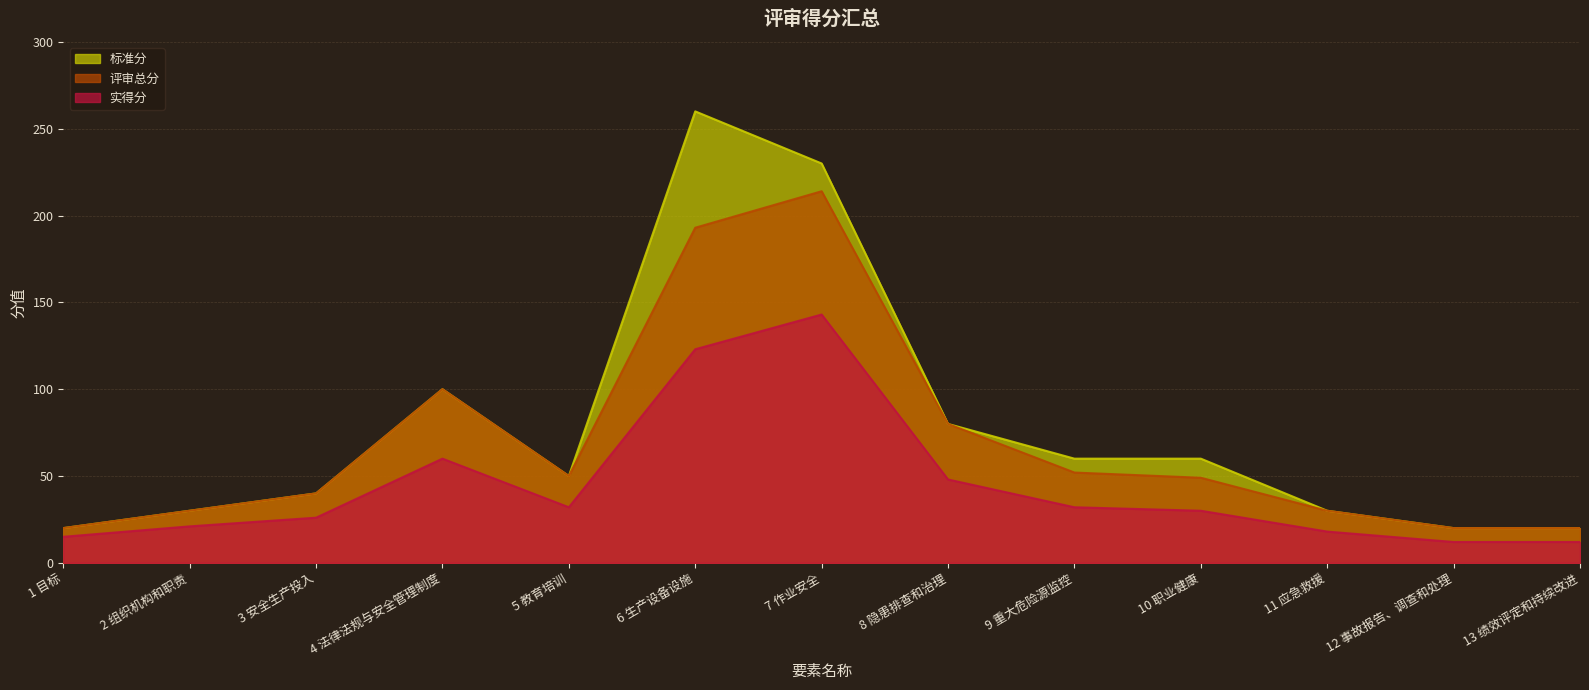

True or false: 标准分 and 评审总分 intersect in this chart.

False